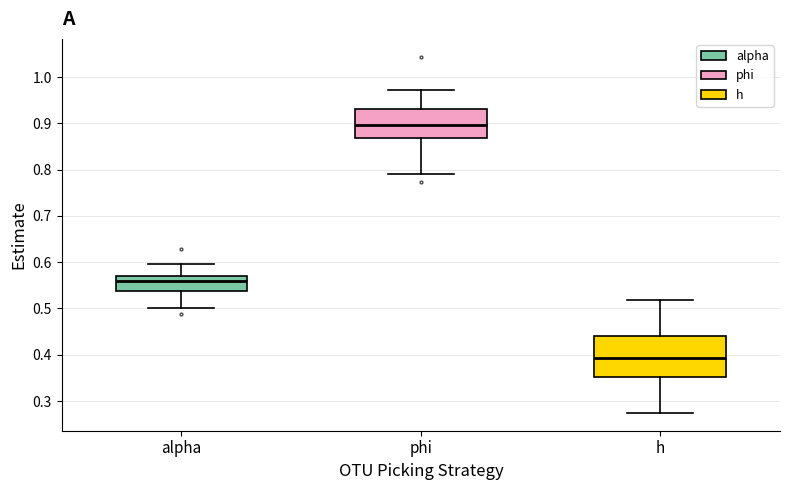

Reading left to right, read every box against the y-axis: the position of its median line, the range the box covers, and the ends of its whiskers. The values are not printed on the chart, so give them approximately, as read against the axis.

alpha: median 0.56, box 0.54 to 0.57, whiskers 0.50 to 0.60
phi: median 0.90, box 0.87 to 0.93, whiskers 0.79 to 0.97
h: median 0.39, box 0.35 to 0.44, whiskers 0.27 to 0.52